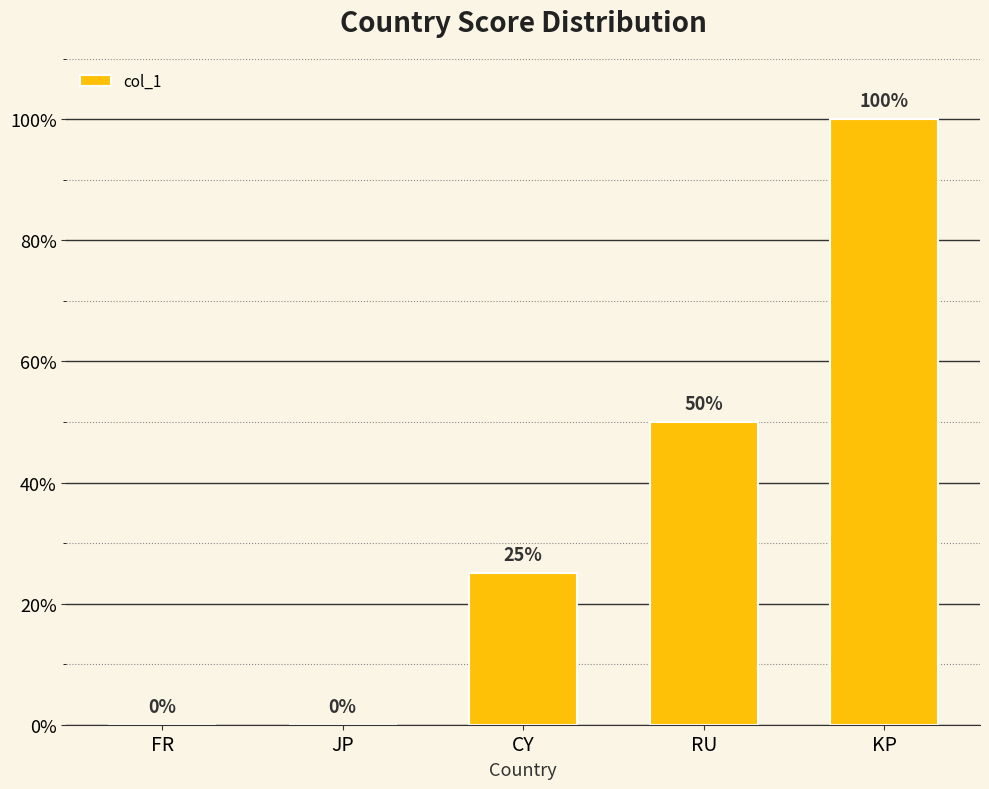

At which category does the chart reach its peak across all series?

KP